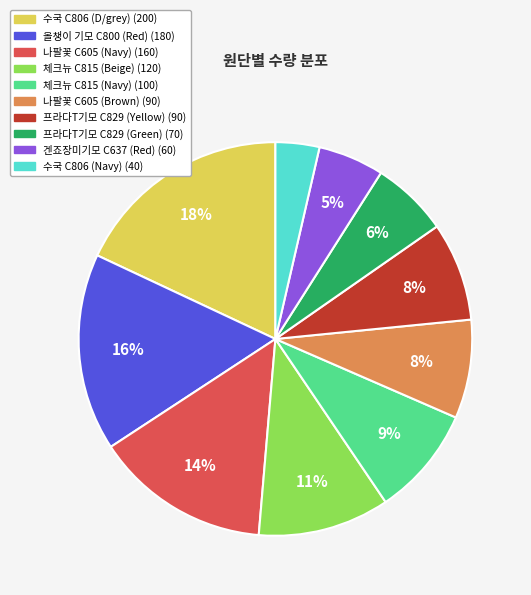

To the nearest percent, what is the average slice percentage?

10%